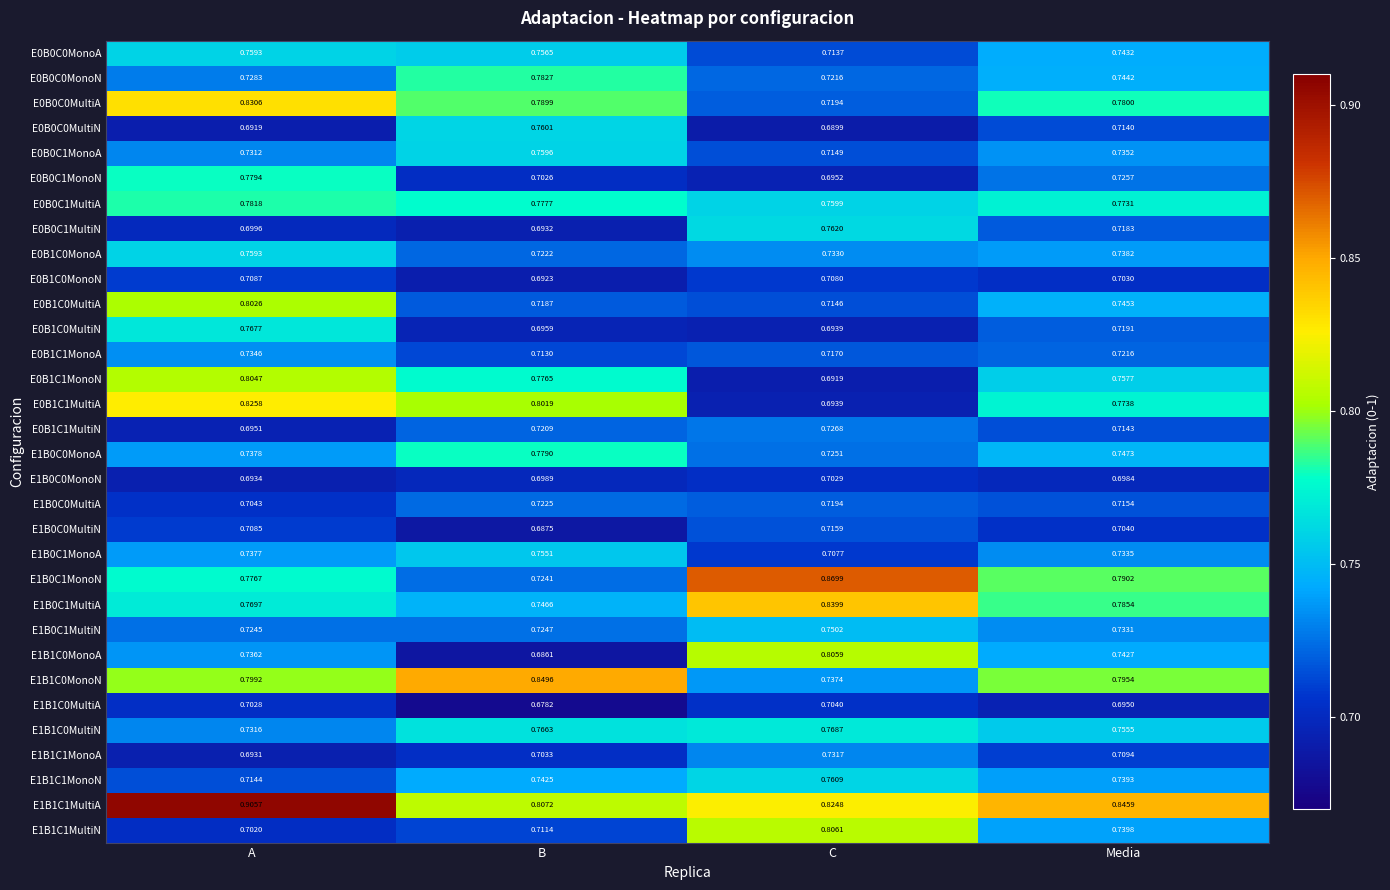

Rank the categories by E1B0C1MultiN value from highest to lowest.

C, Media, B, A